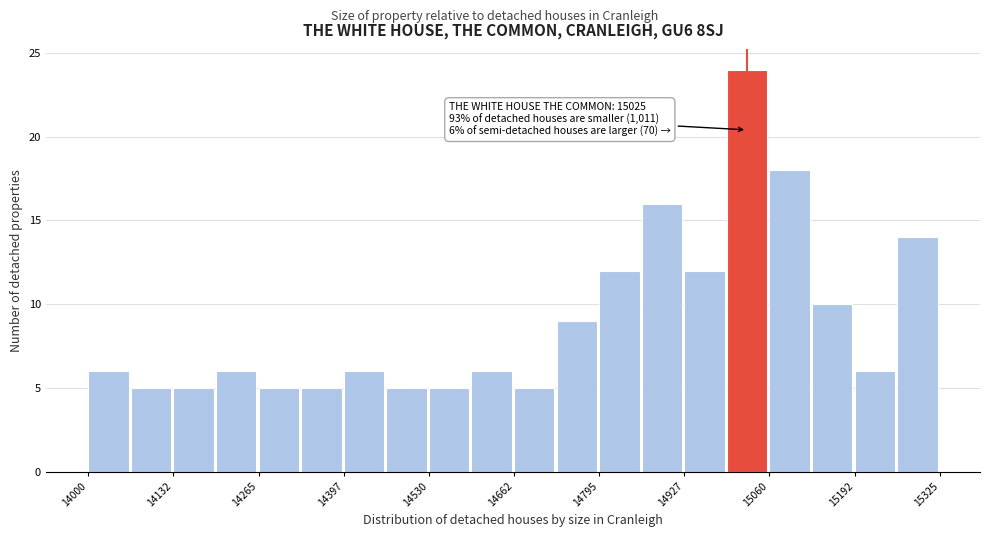

Read against the x-axis, roughly where is the centre of the tallest bar?

15020